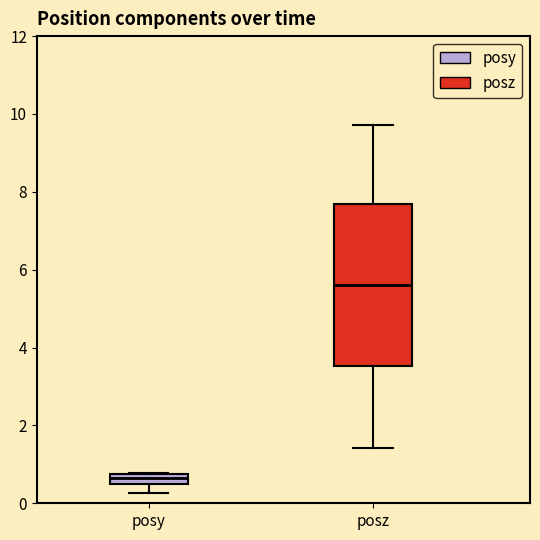

Which box has the highest median line?

posz